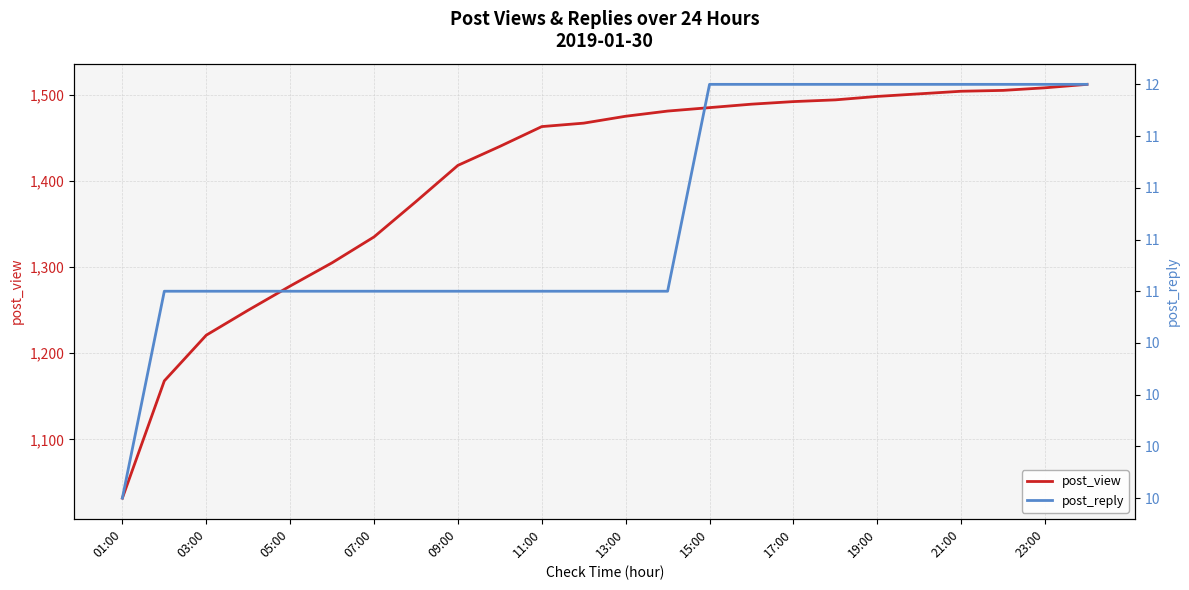

At how many categories does at least one series exceed 775?

24